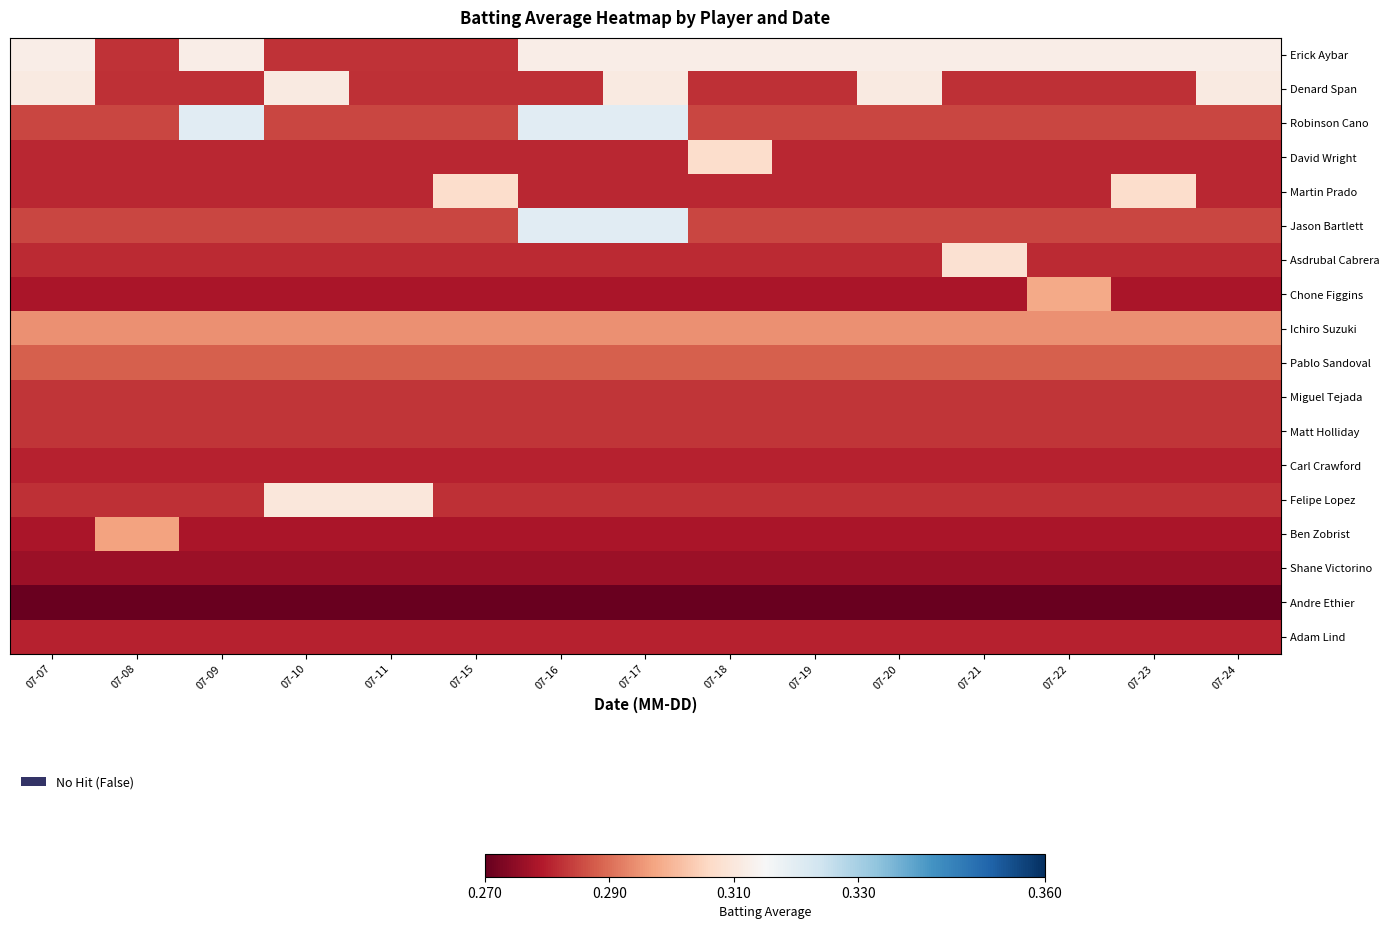

How many series are shown in this chart?

18